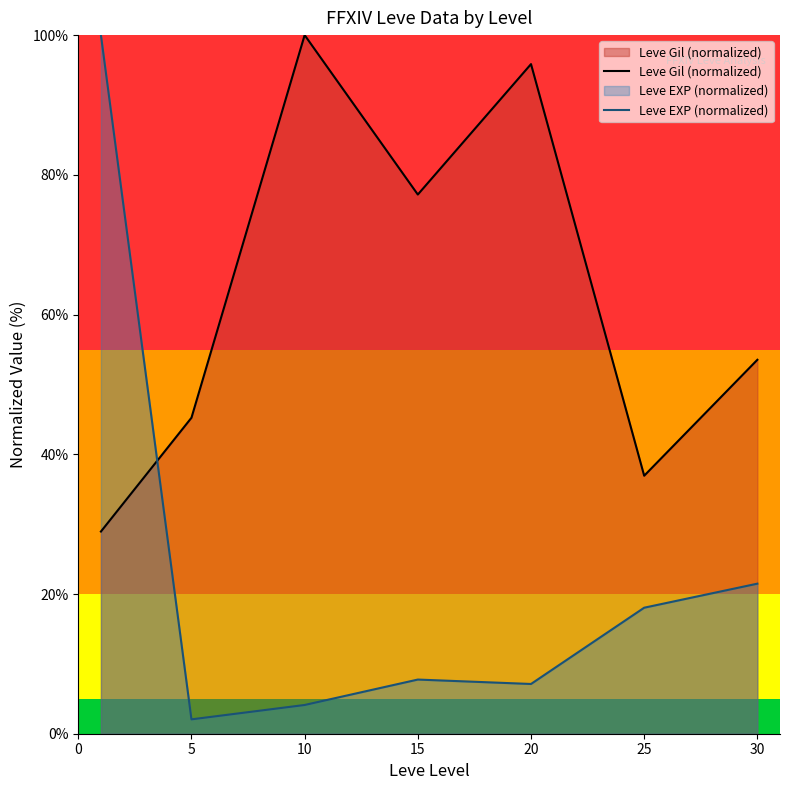

How many data points does each series have?

7